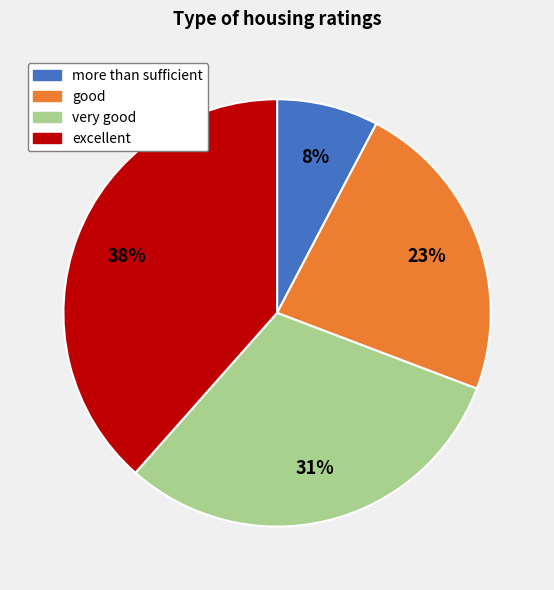

Is it true that more than sufficient is 8% of the pie?

True